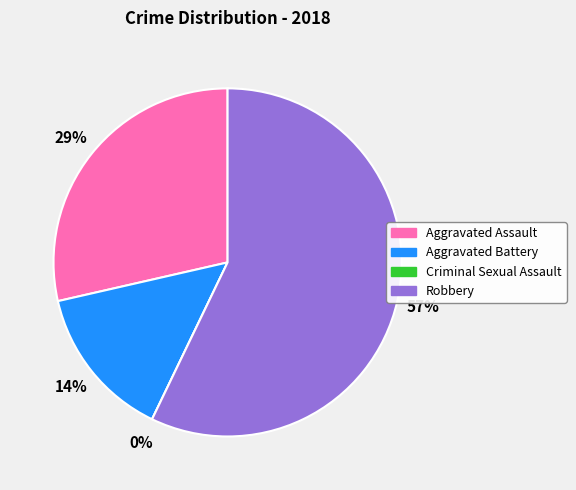

Which category accounts for the majority?

Robbery